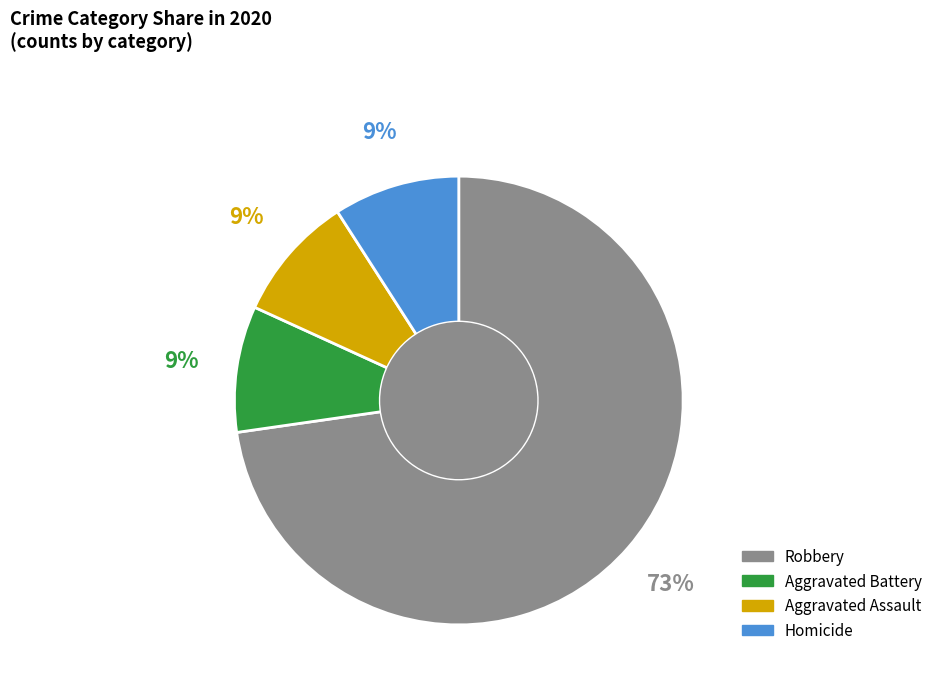

Which category has the biggest portion of the pie?

Robbery